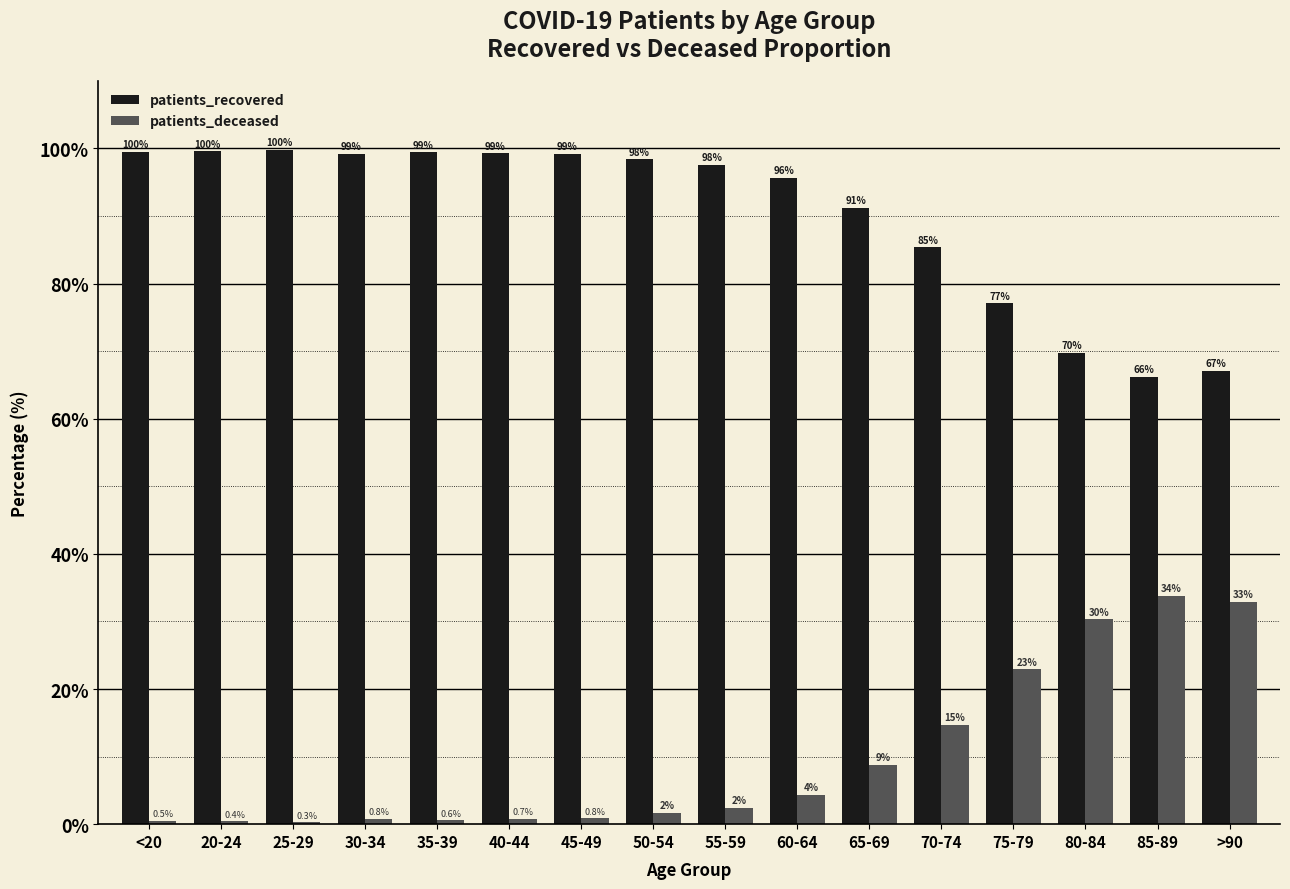

Where is patients_recovered nearest to the value 82?

70-74